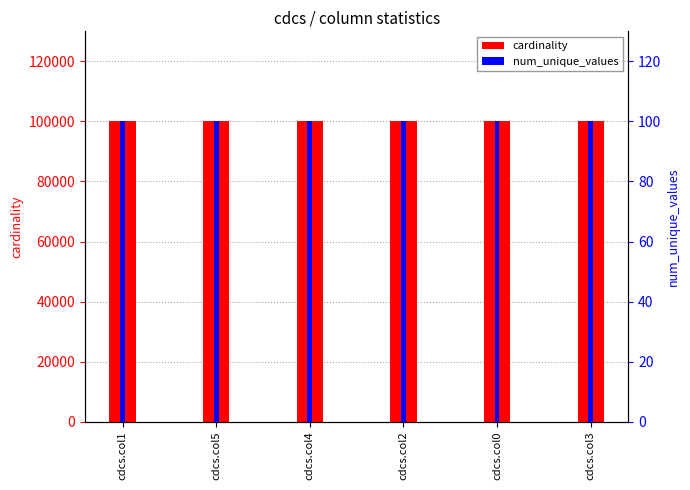

What is the difference between the highest and lowest values at cdcs.col3?

99900